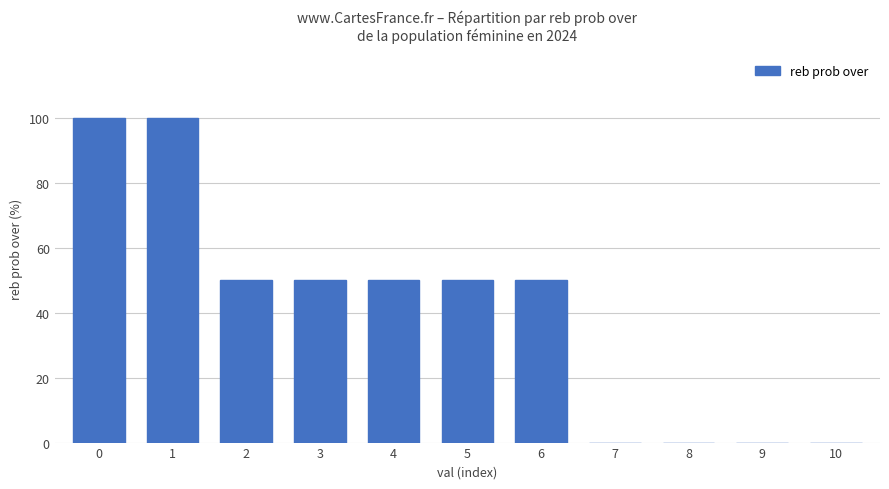

Count the values in the range 0 to 50.

9